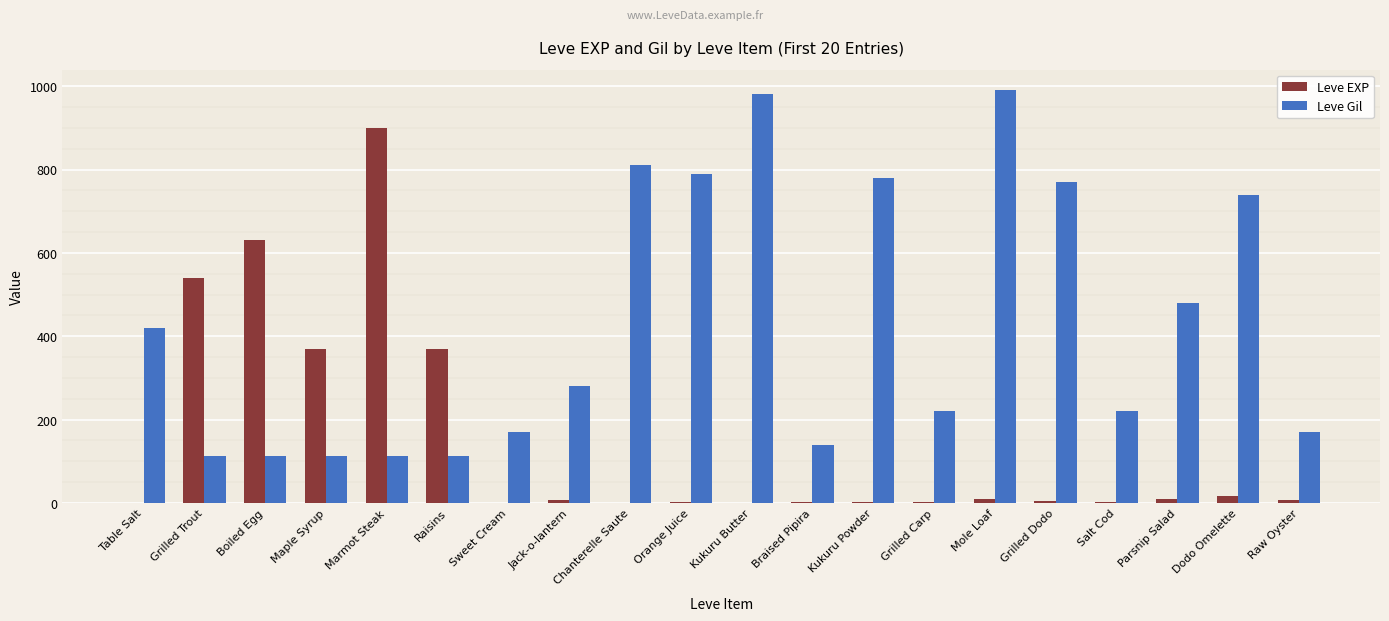

What is the sum of all Leve EXP values?

2881